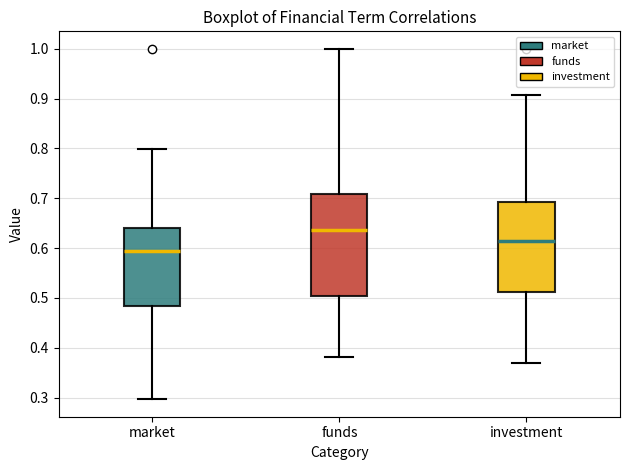

Reading left to right, transcribe this box plot: for each box, give where its median line is, the range the box spans, and where its two whiskers end, as read against the y-axis. The values are not printed on the chart, so give them approximately, as read against the axis.

market: median 0.59, box 0.48 to 0.64, whiskers 0.30 to 0.80
funds: median 0.64, box 0.50 to 0.71, whiskers 0.38 to 1.00
investment: median 0.61, box 0.51 to 0.69, whiskers 0.37 to 0.91